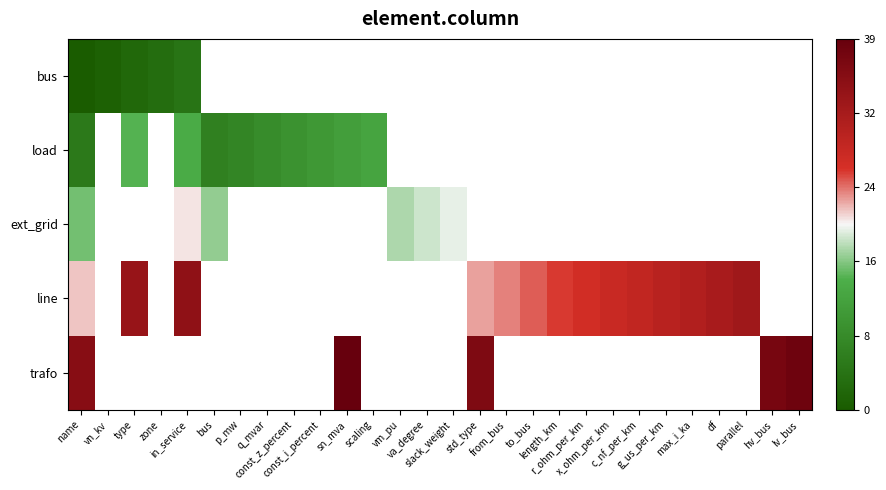

Which series has the largest range (max minus min)?

line